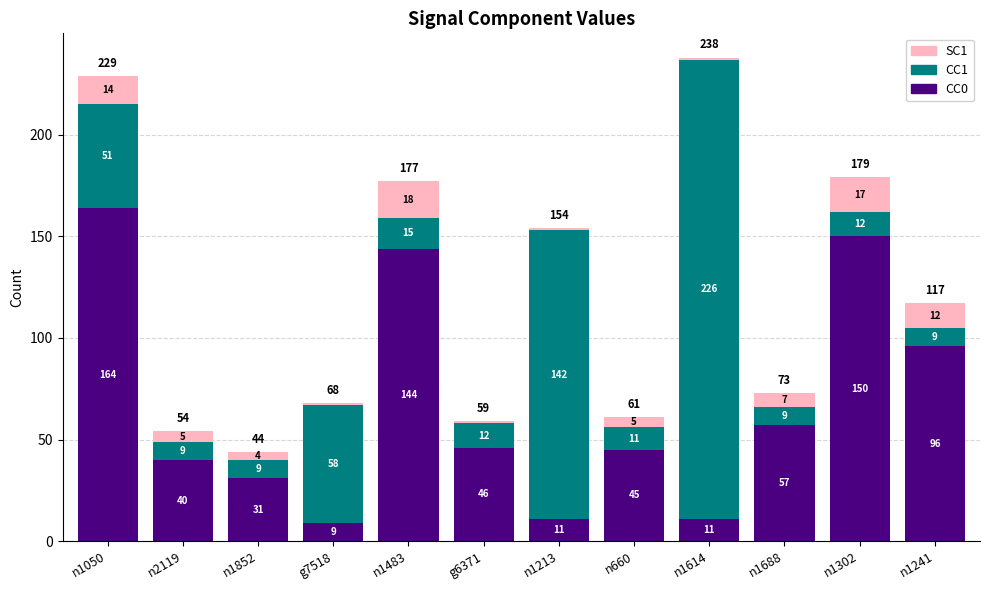

How many data points in CC0 are less than 46?

6